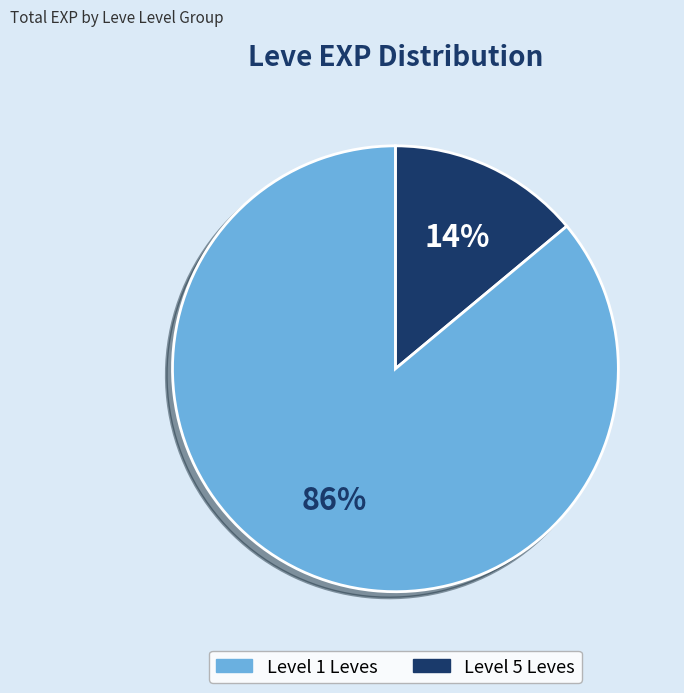

Is there any slice that represents more than half of the pie?

Yes